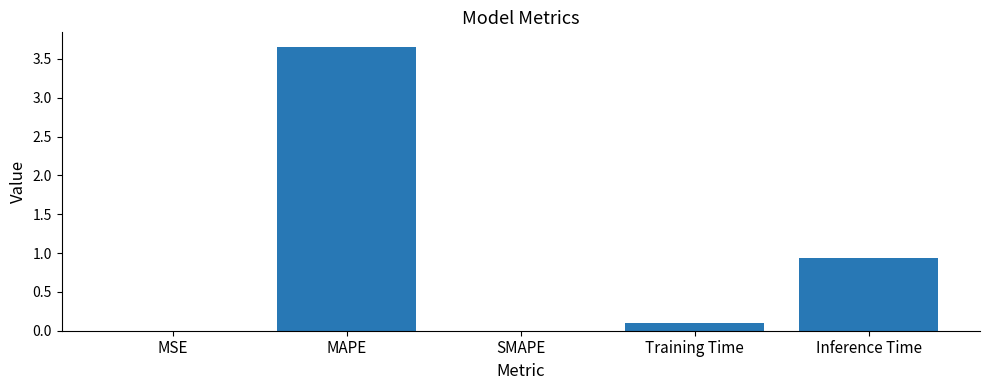

What is the sum of all values?

4.7